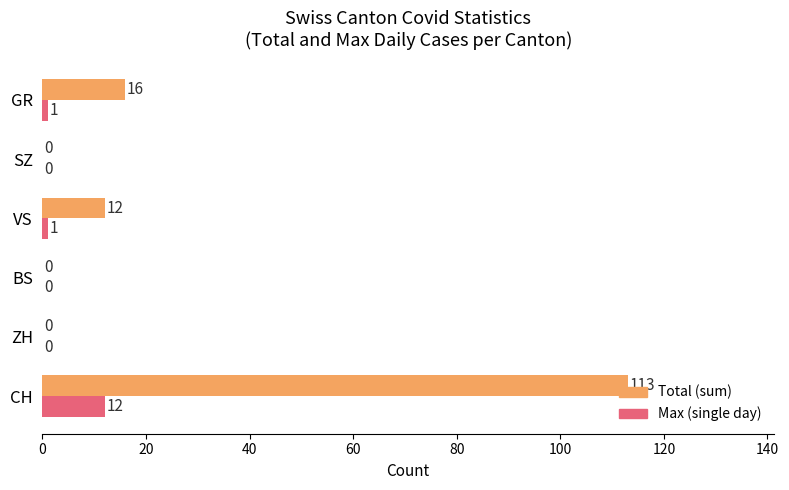

The value of Total (sum) at GR is 16. True or false?

True